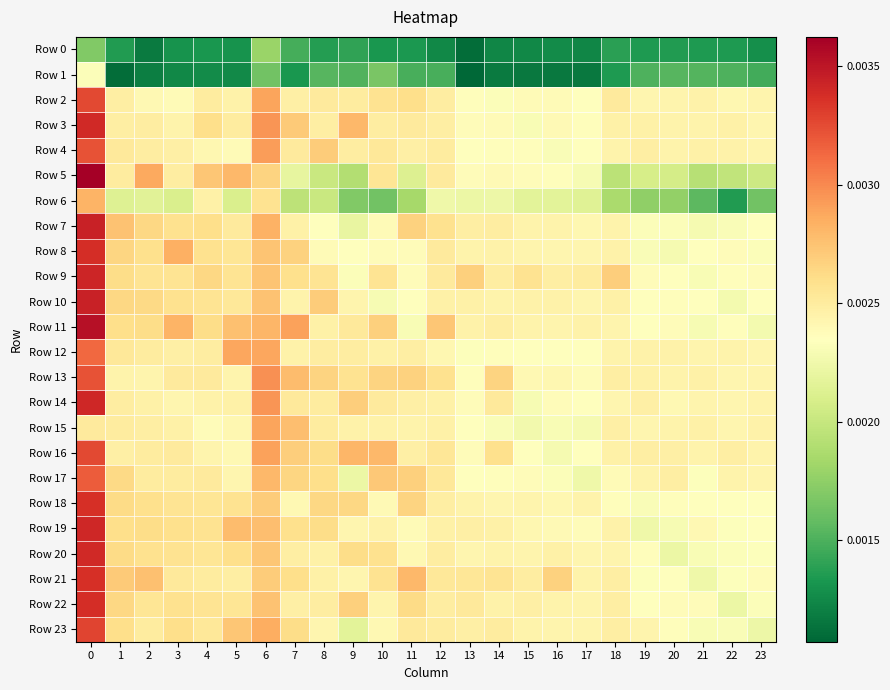

Rank the series at 4 from lowest to highest value.

Row 1, Row 0, Row 15, Row 4, Row 16, Row 14, Row 6, Row 12, Row 2, Row 21, Row 17, Row 13, Row 23, Row 20, Row 18, Row 10, Row 22, Row 19, Row 8, Row 3, Row 7, Row 11, Row 9, Row 5